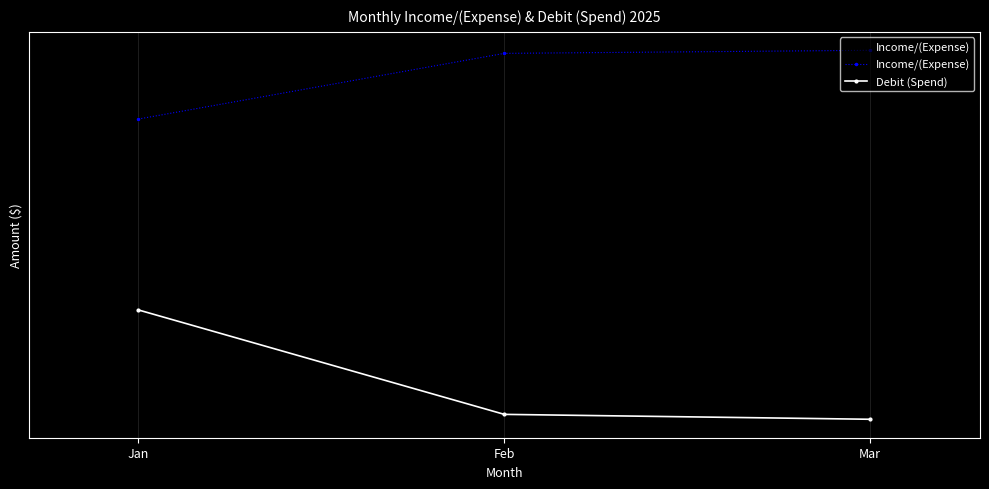

Reading left to right, list all the values displayed in this chart.

Income/(Expense): Jan=3476	Feb=3784	Mar=3799
Debit (Spend): Jan=2716	Feb=2373	Mar=2358